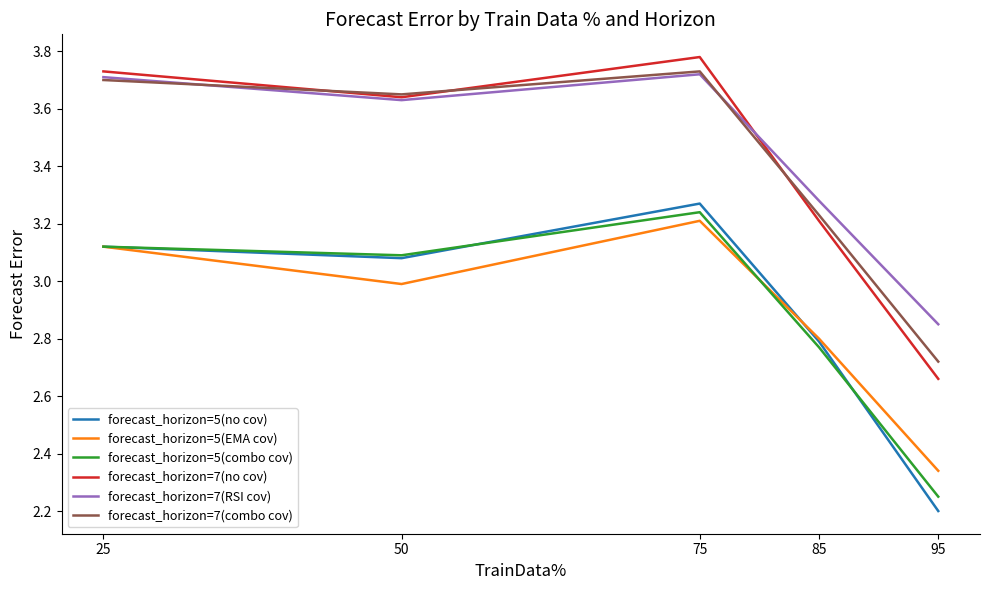

Which label corresponds to the largest value in the chart?

75